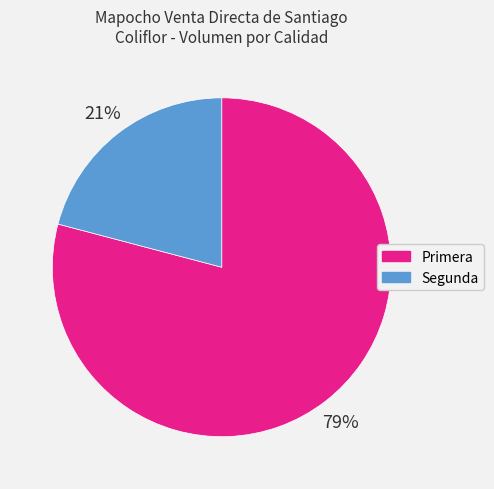

Does Segunda account for over 50% of the chart?

No